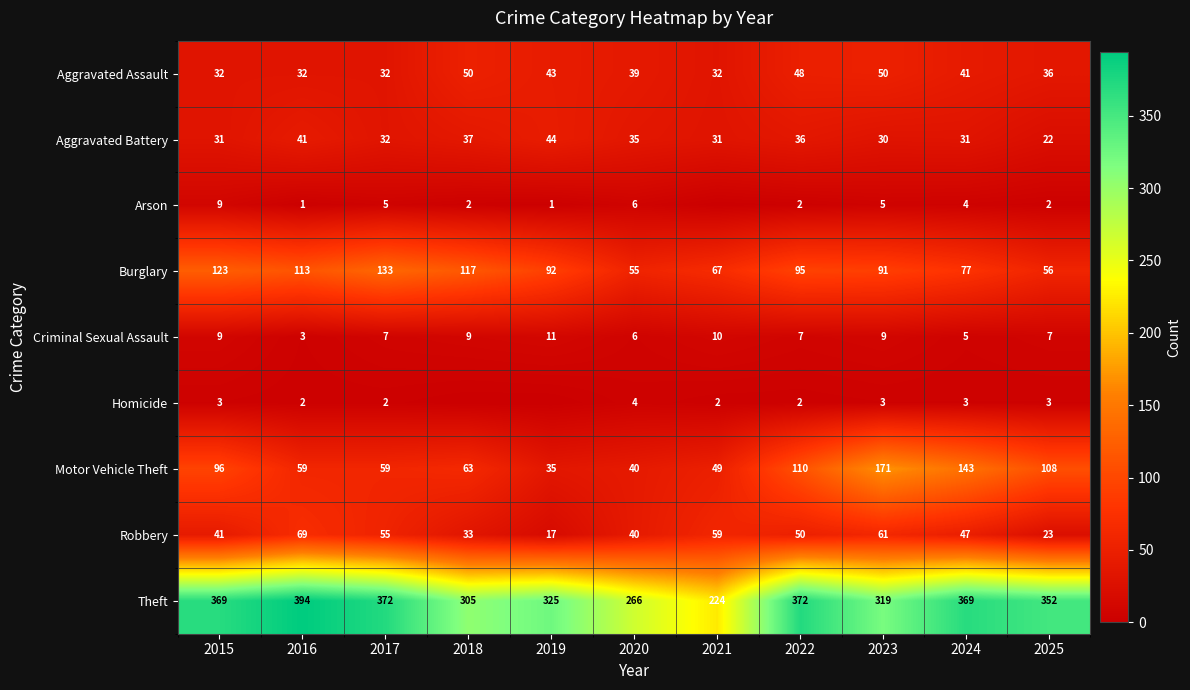

What is the maximum value for Theft?

394